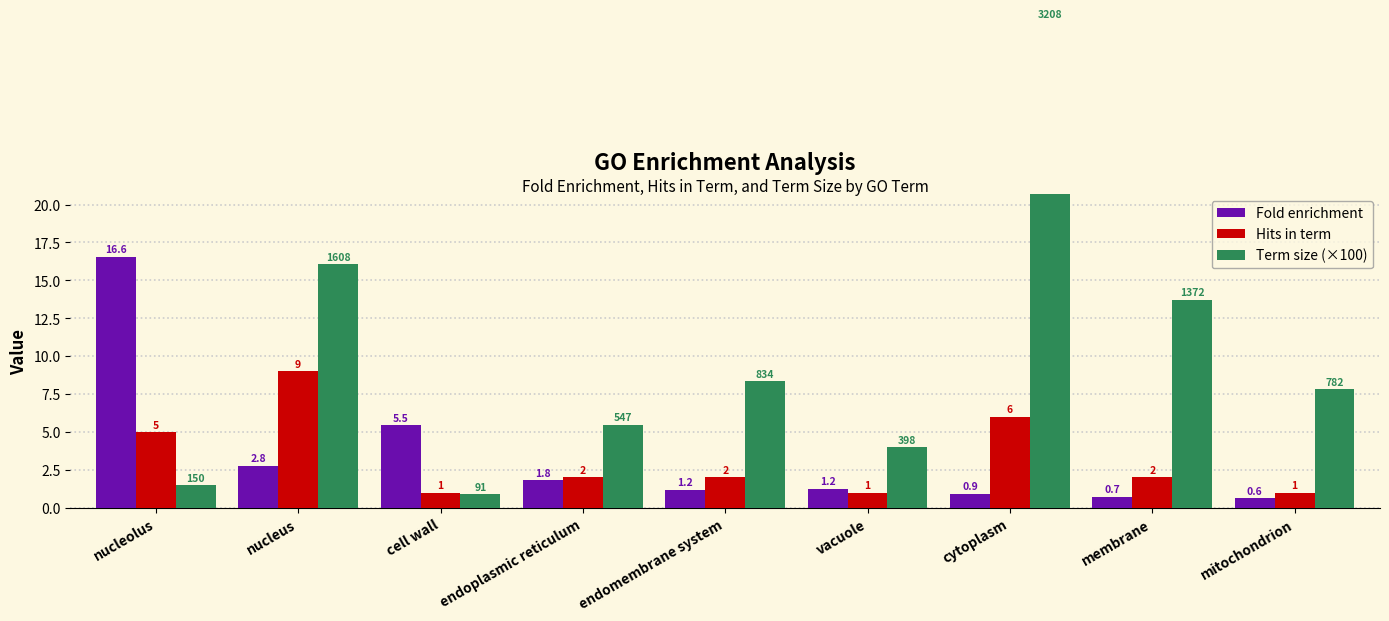

What is the difference between the Term size (×100) values at vacuole and cytoplasm?

28.1